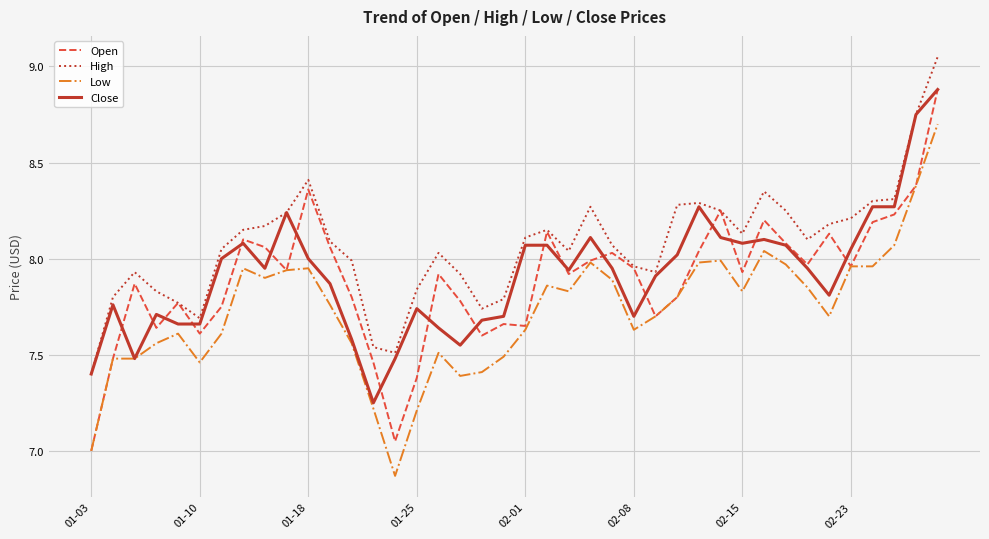

What is the maximum value for Close?

8.9